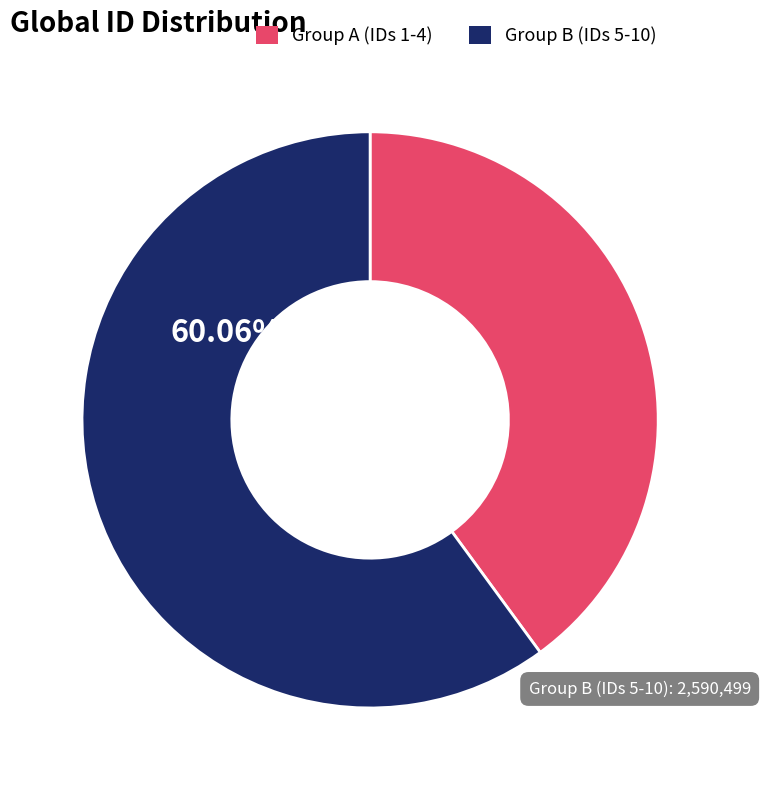

Does any single category account for the majority?

Yes